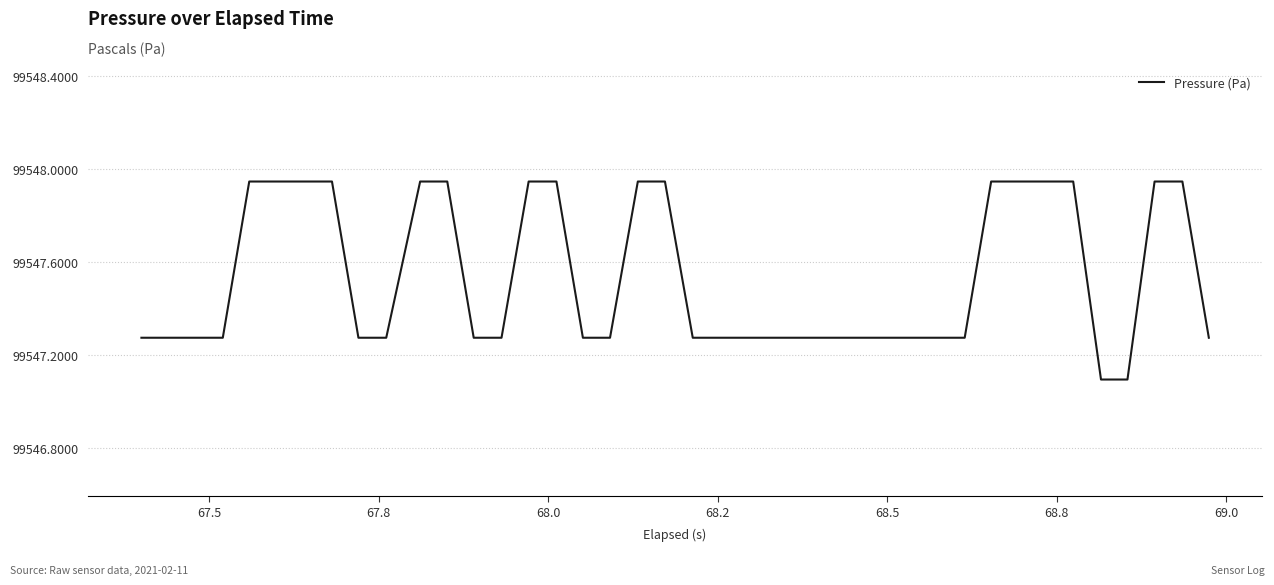

What is the difference between the maximum and minimum values?

0.9